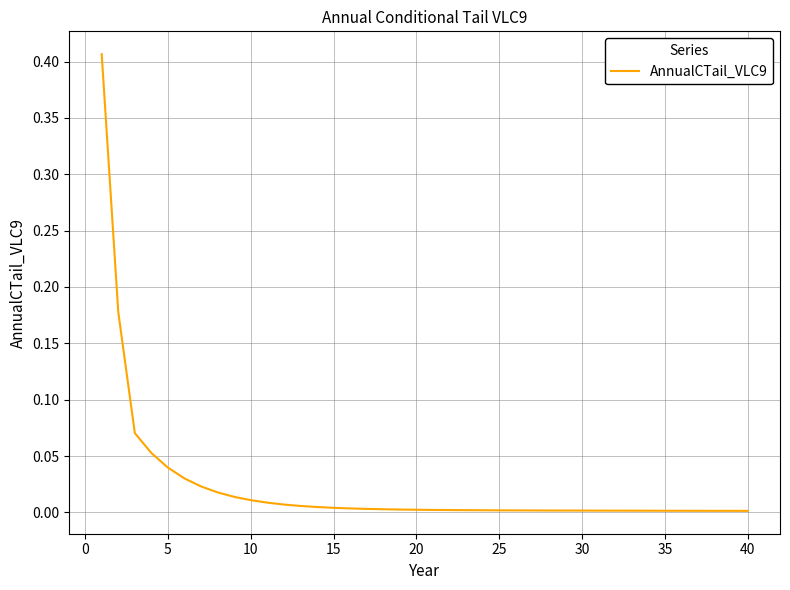

Is this an area chart (filled region under the line)?

No